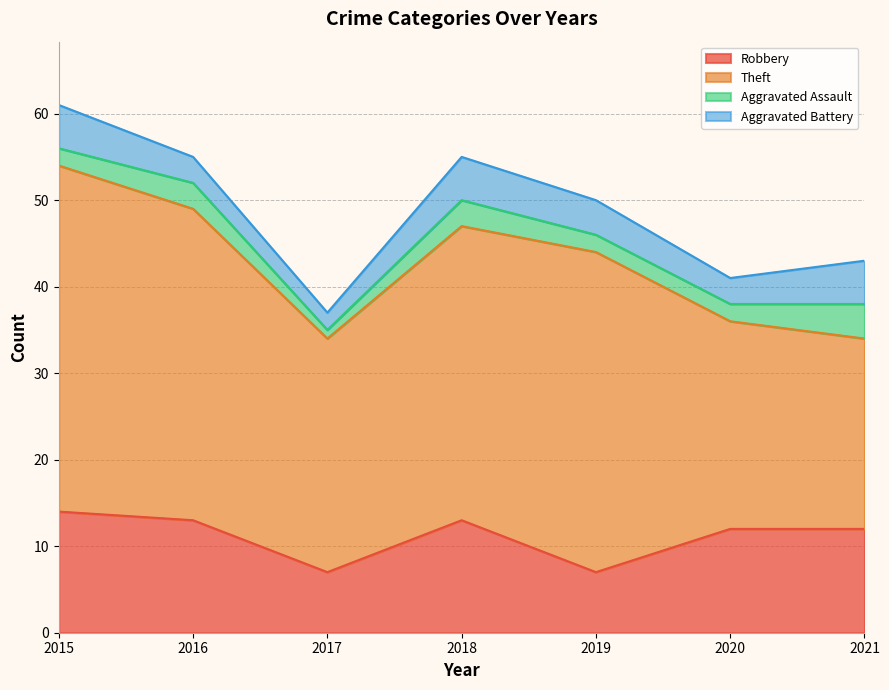

Where is Aggravated Assault nearest to the value 2?

2015